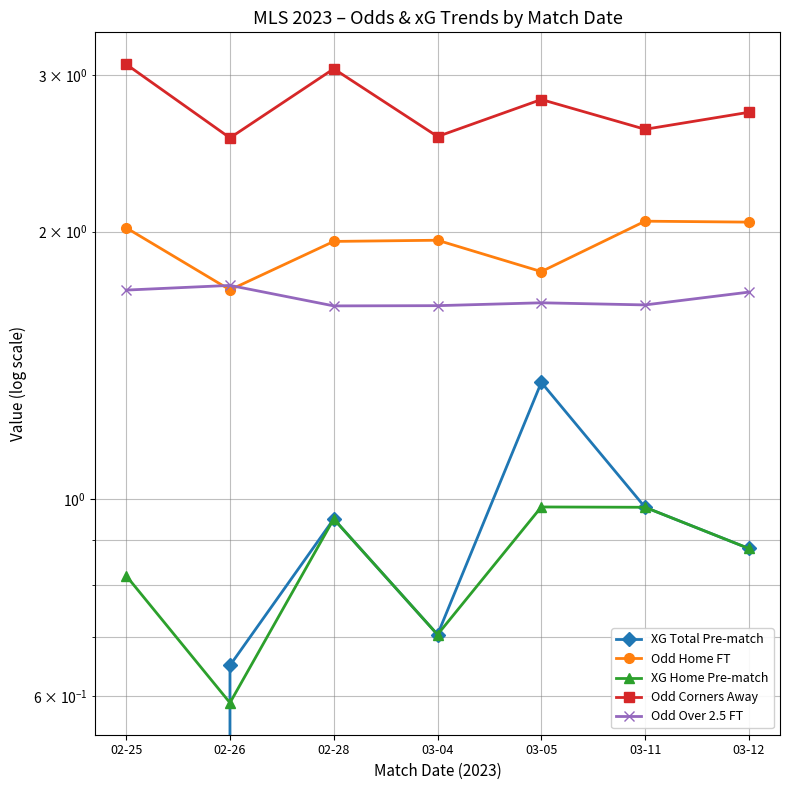

Reading left to right, extract all data points from this chart.

XG Total Pre-match: 0.0	0.7	0.9	0.7	1.4	1.0	0.9
Odd Home FT: 2.0	1.7	1.9	2.0	1.8	2.1	2.0
XG Home Pre-match: 0.8	0.6	0.9	0.7	1.0	1.0	0.9
Odd Corners Away: 3.1	2.5	3.0	2.6	2.8	2.6	2.7
Odd Over 2.5 FT: 1.7	1.7	1.6	1.7	1.7	1.7	1.7